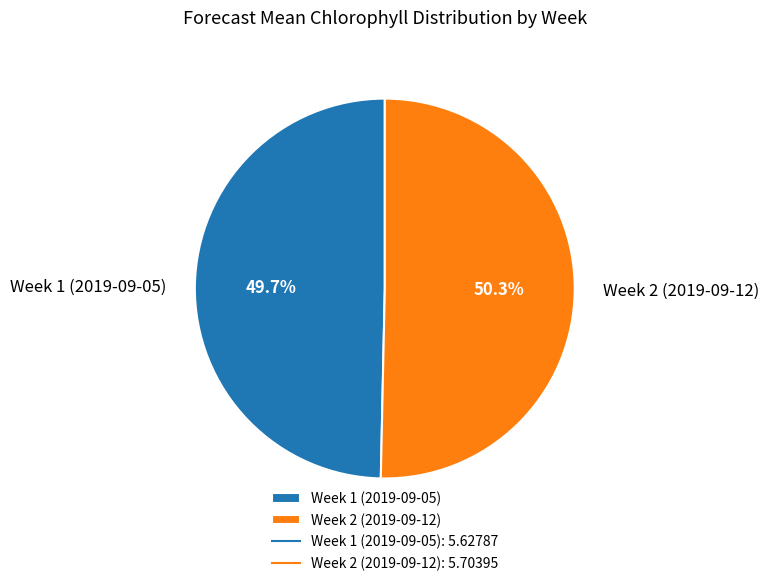

Does Week 1 (2019-09-05) represent more than half of the total?

No